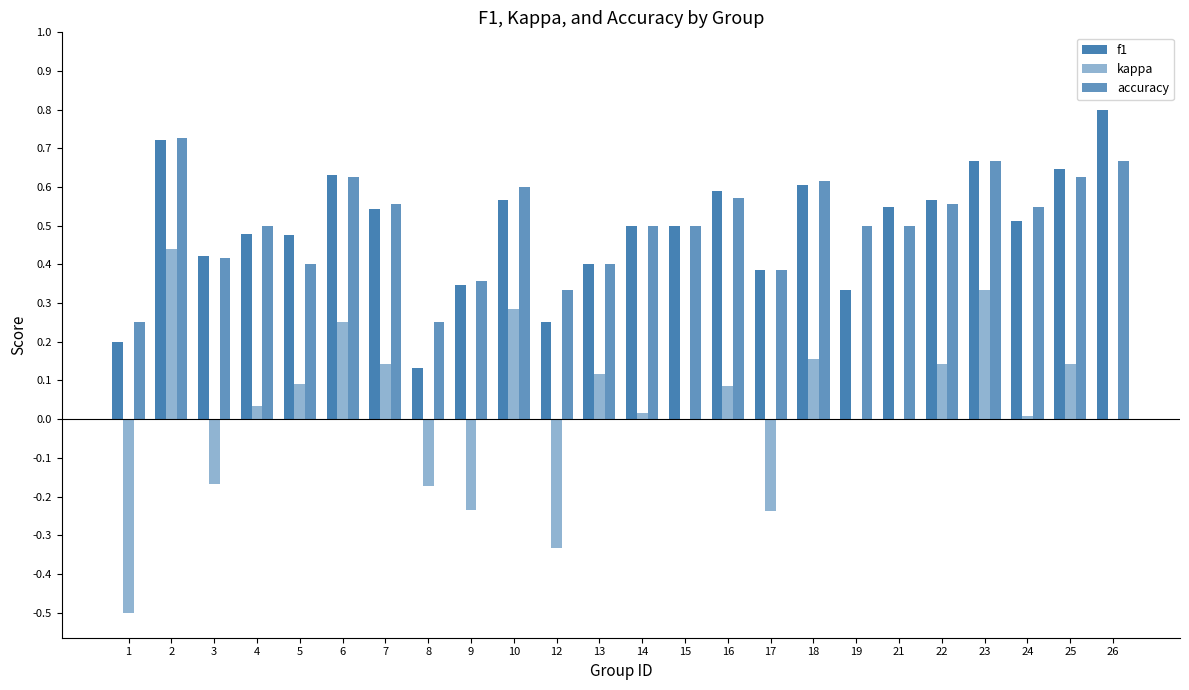

Where is f1 nearest to the value 0?

8